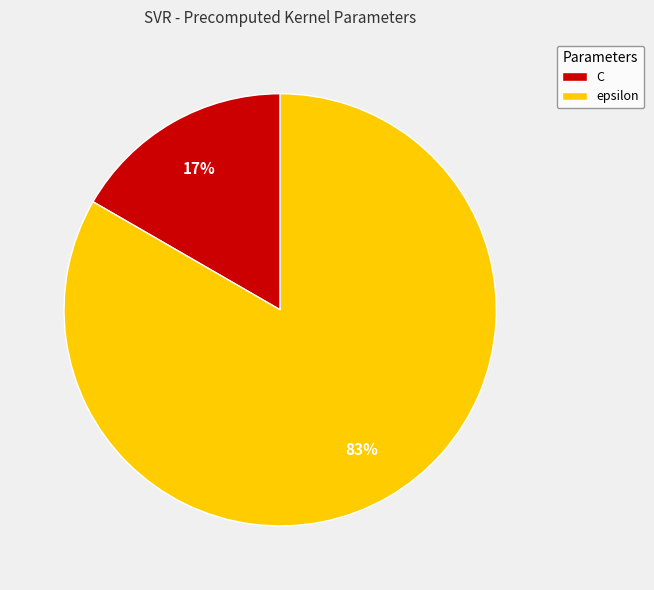

How many slices are in this pie chart?

2